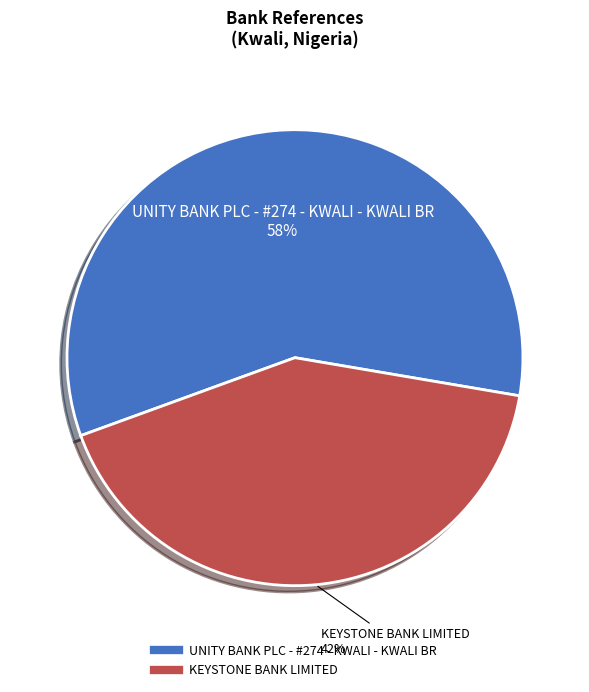

Is the sum of UNITY BANK PLC - #274 - KWALI - KWALI BR and KEYSTONE BANK LIMITED greater than half?

Yes